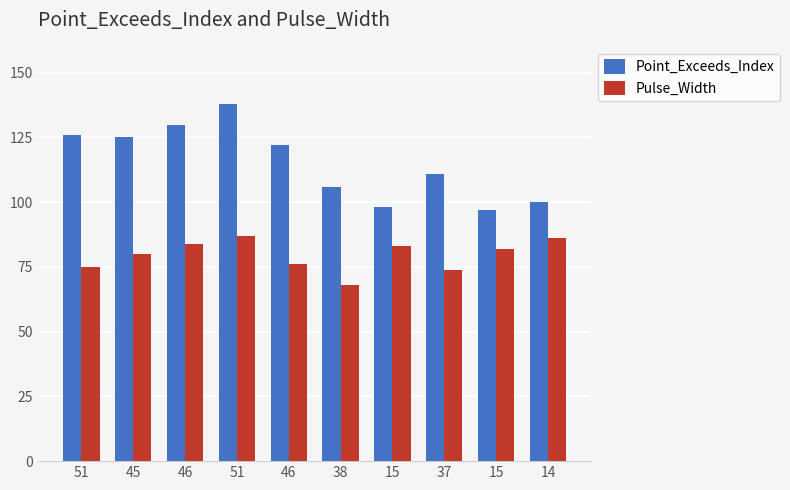

True or false: Pulse_Width has a value of 139 at 45.

False